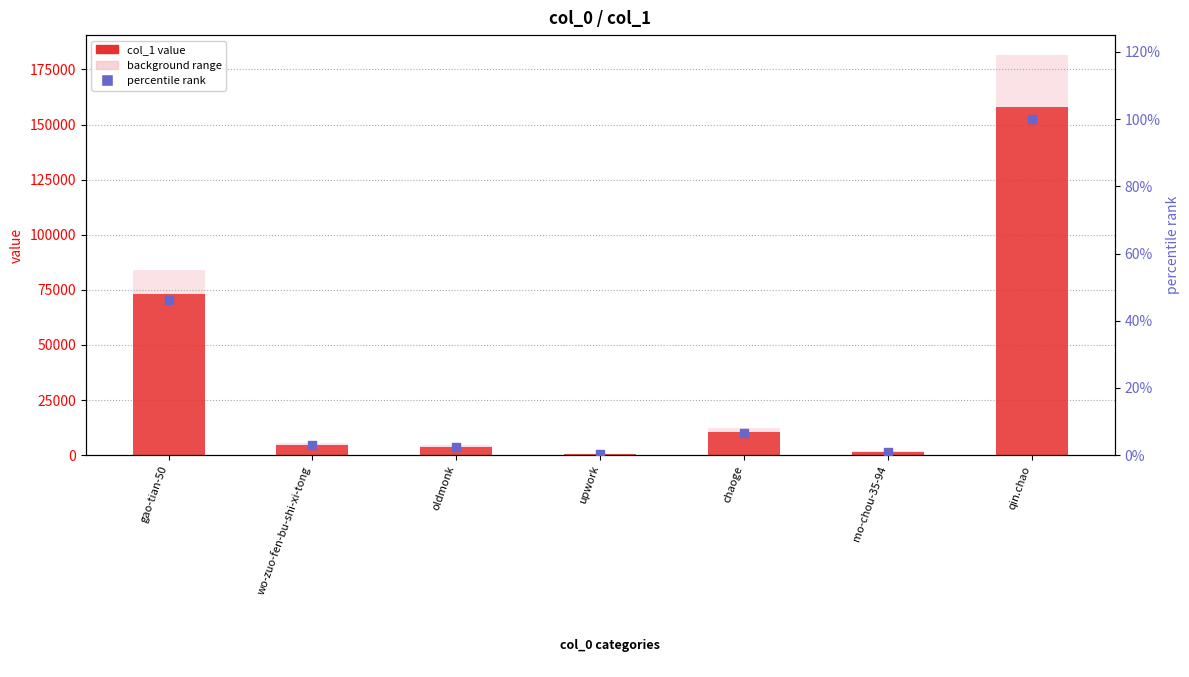

Which series has the widest spread of Y values?

background range